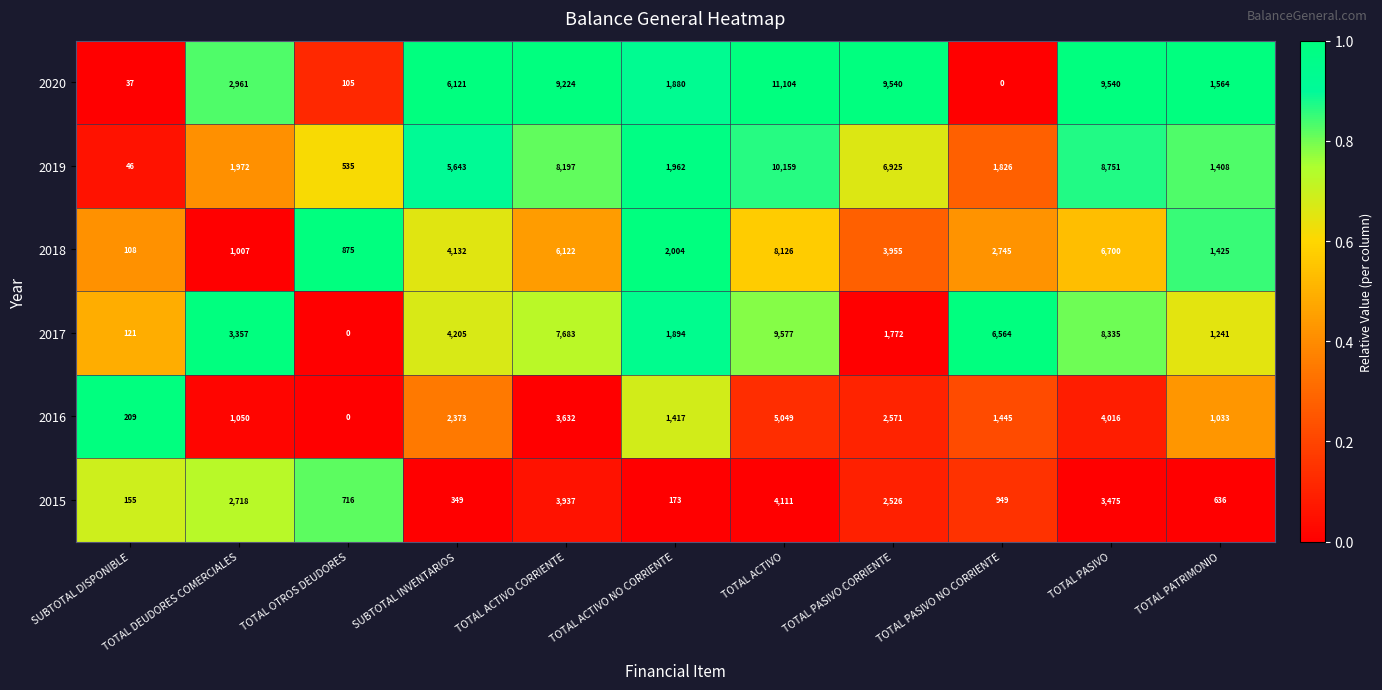

At which category is the sum across all series the highest?

TOTAL ACTIVO